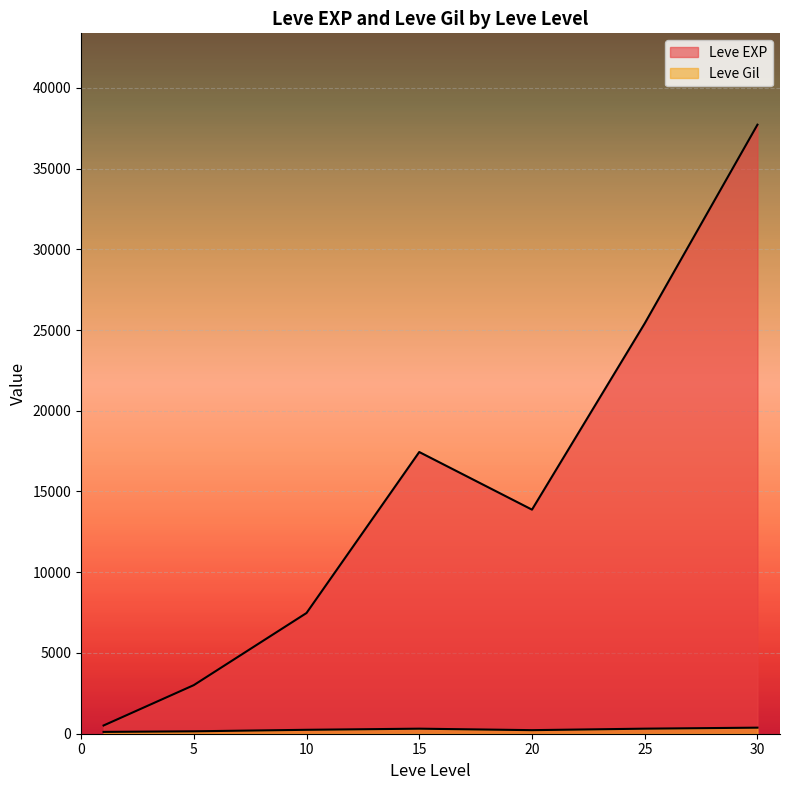

At 10, list the series in order from smallest to largest.

Leve Gil, Leve EXP